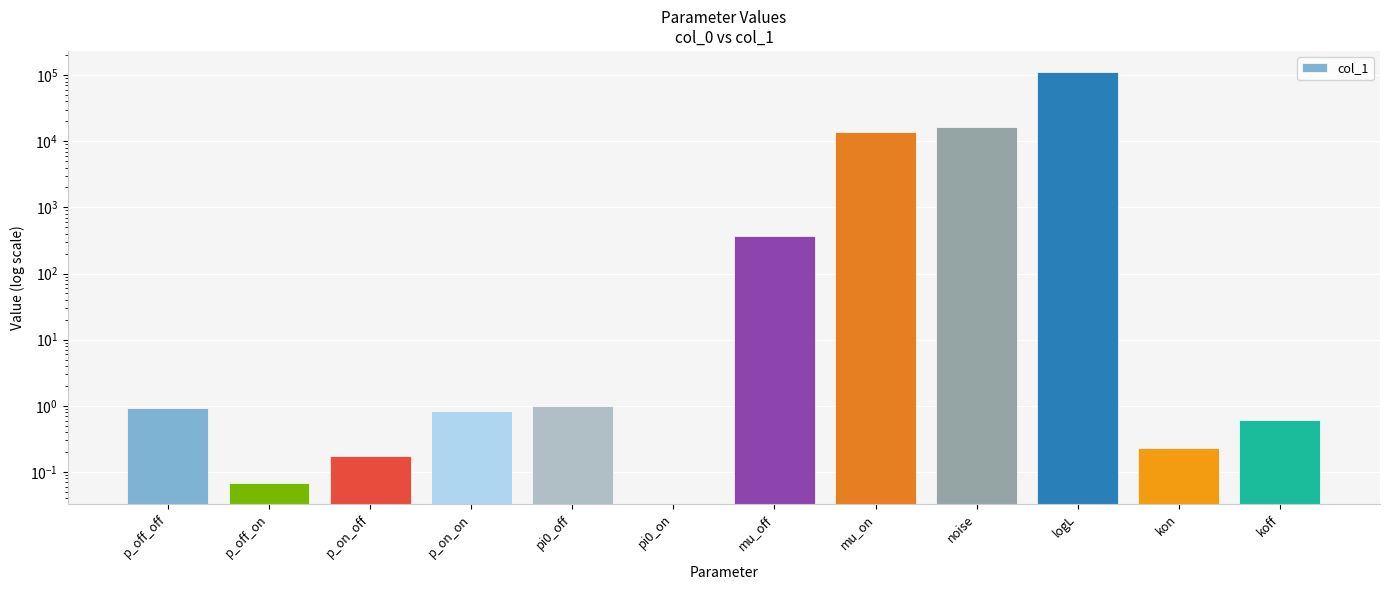

True or false: the data shows 16387.3 at noise.

True